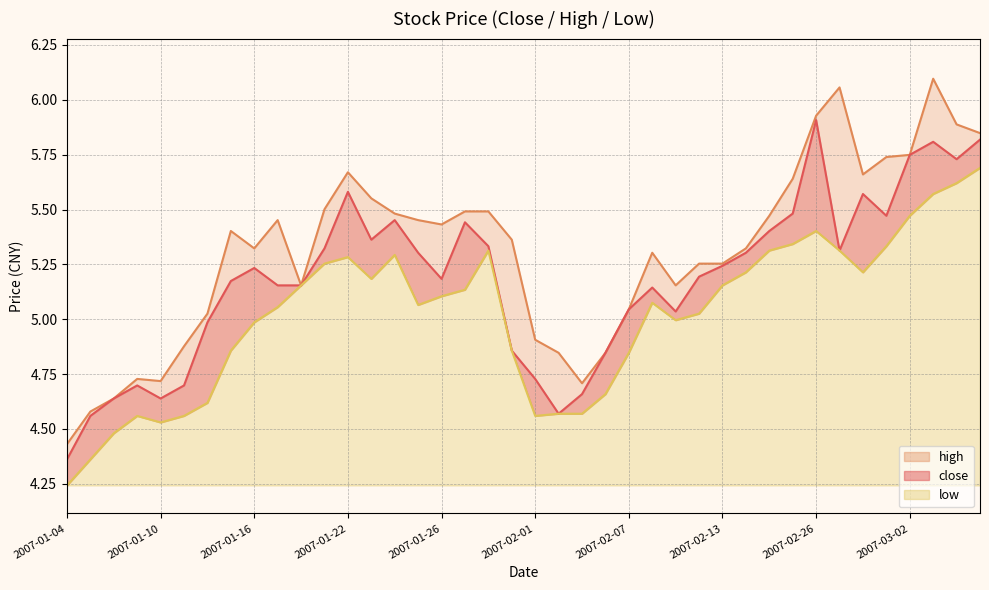

How many lines are shown in the chart?

3